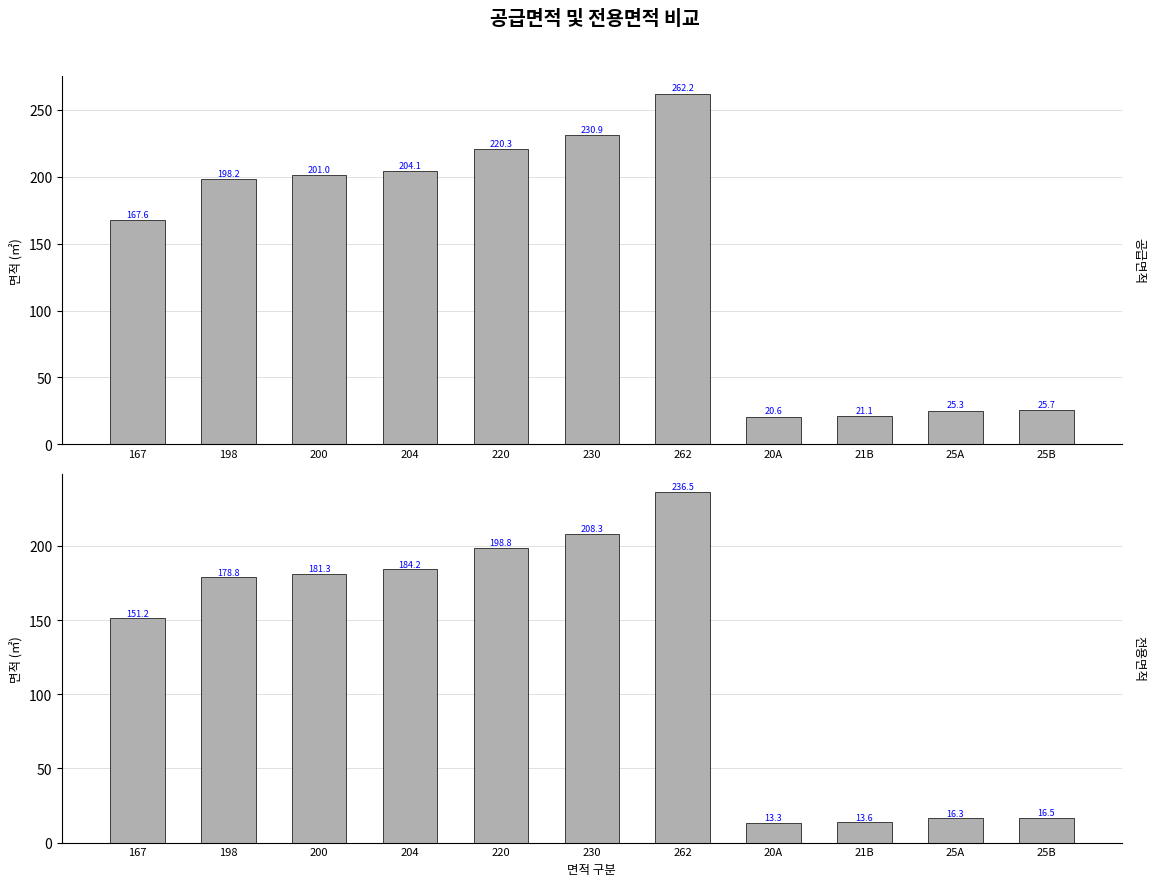

Count the number of categories in the chart.

11